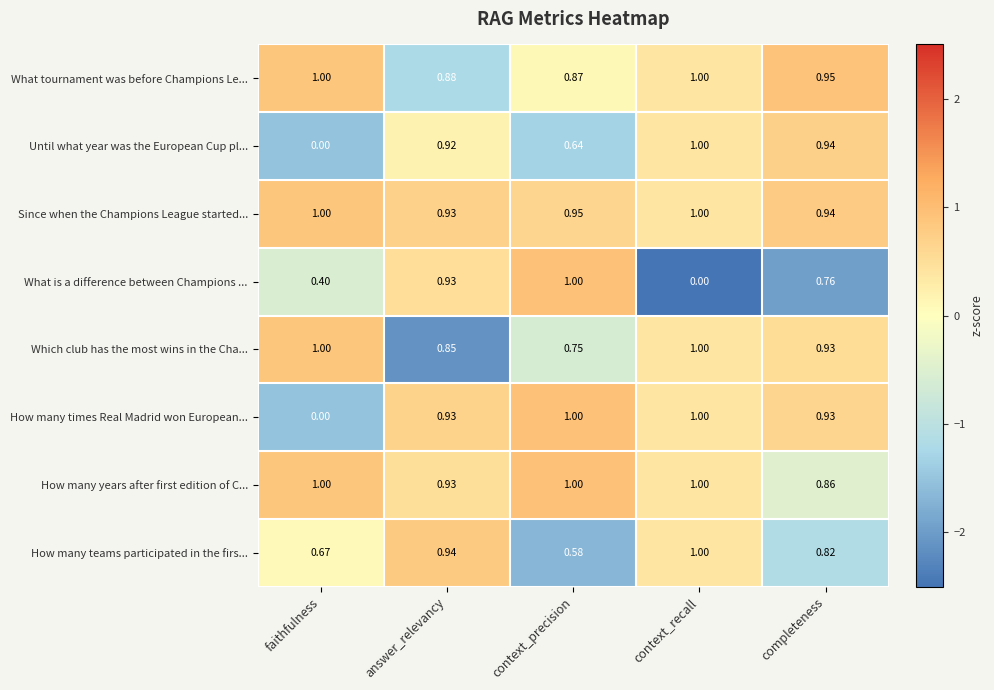

How many values in How many times Real Madrid won European... are above zero?

4